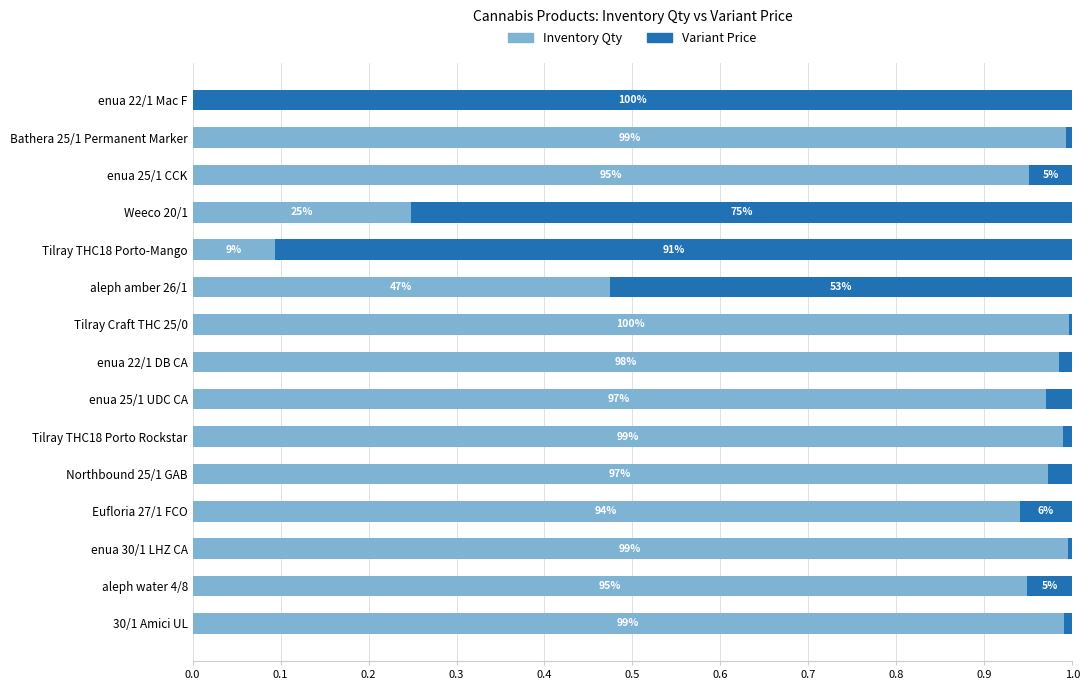

What are all the series names shown in the legend?

Inventory Qty, Variant Price